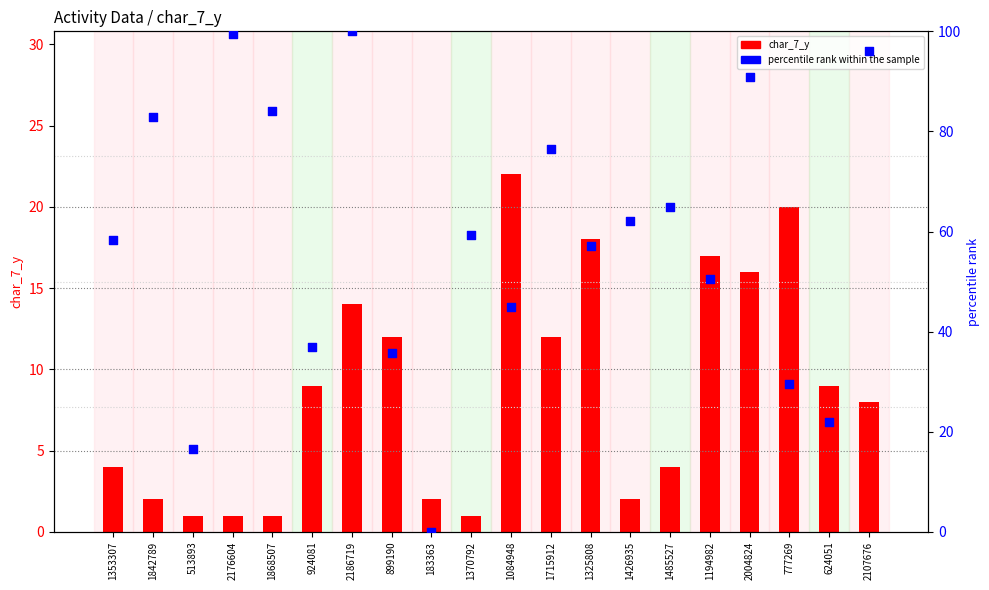

What is the total value across all series at 183363?

2.0